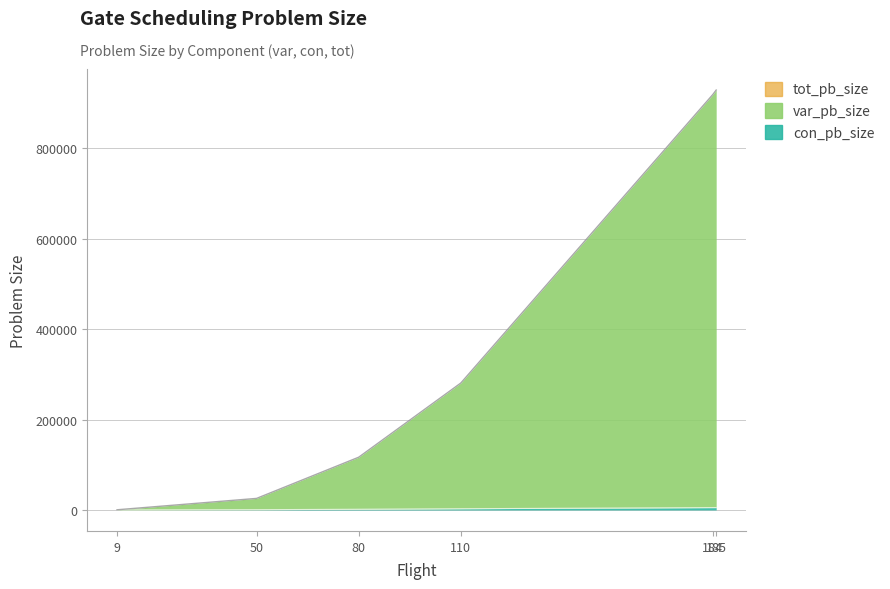

True or false: tot_pb_size has more than 2 interior local peaks.

False